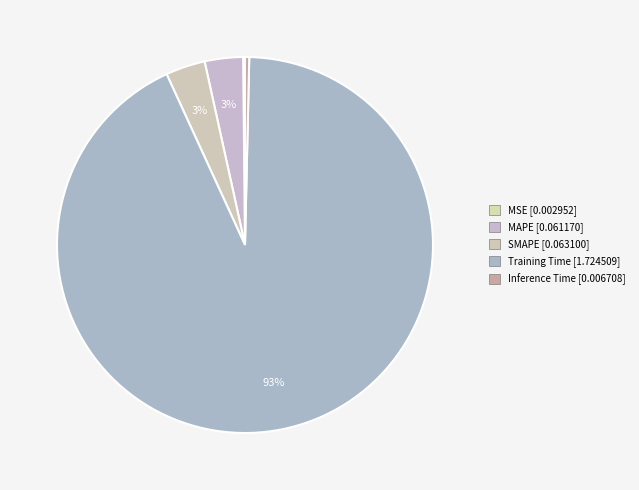

Do MSE and Training Time together represent more than half of the pie?

Yes